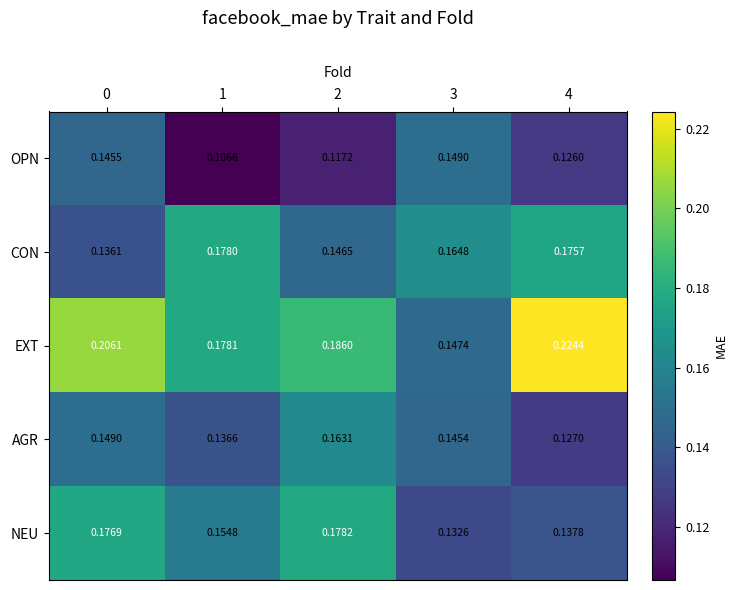

Which series has the largest range (max minus min)?

EXT